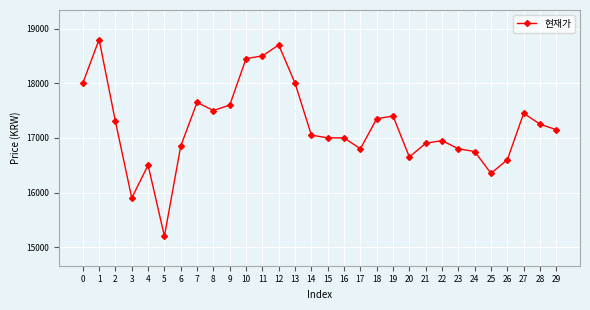

At which category does the chart reach its minimum across all series?

5